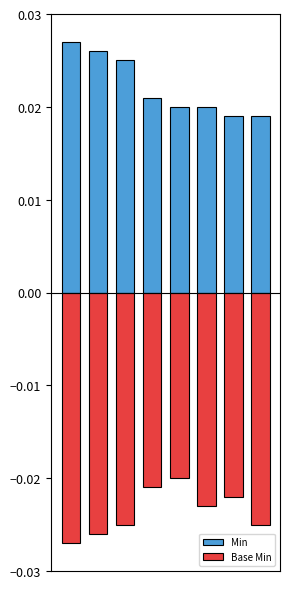

Rank the series by their maximum value, from highest to lowest.

Min, Base Min